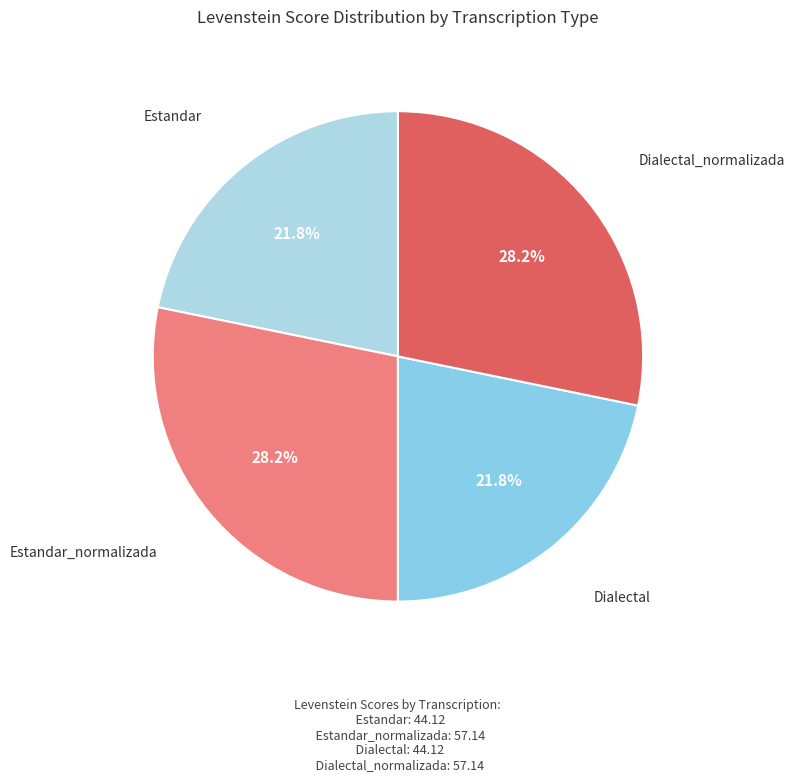

Is it true that Estandar_normalizada is 28% of the pie?

True